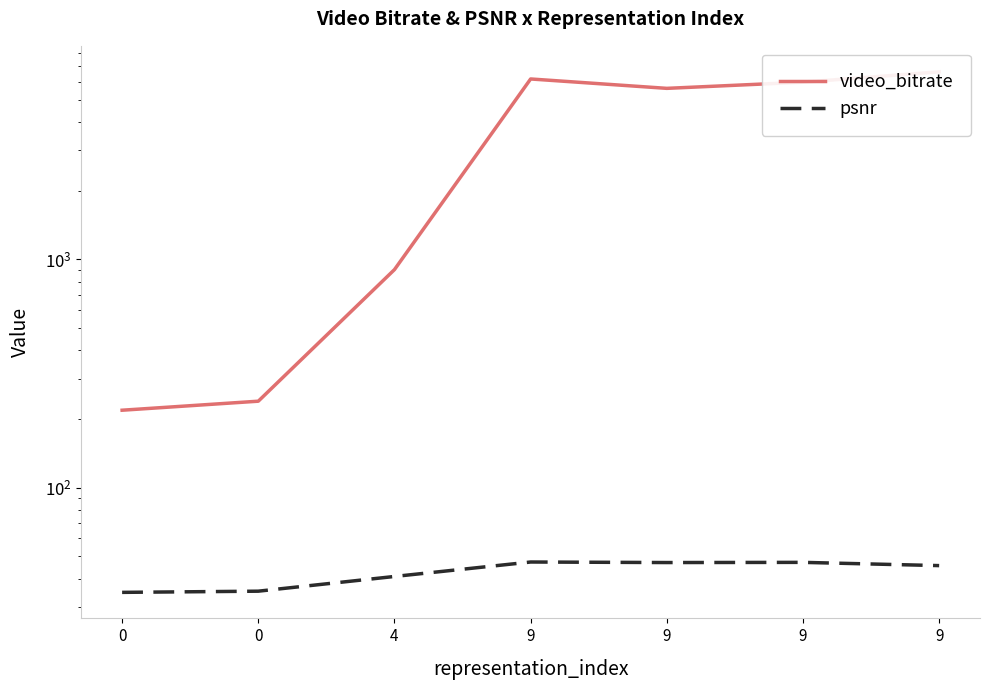

Which series changed the most between 9 and 9?

video_bitrate